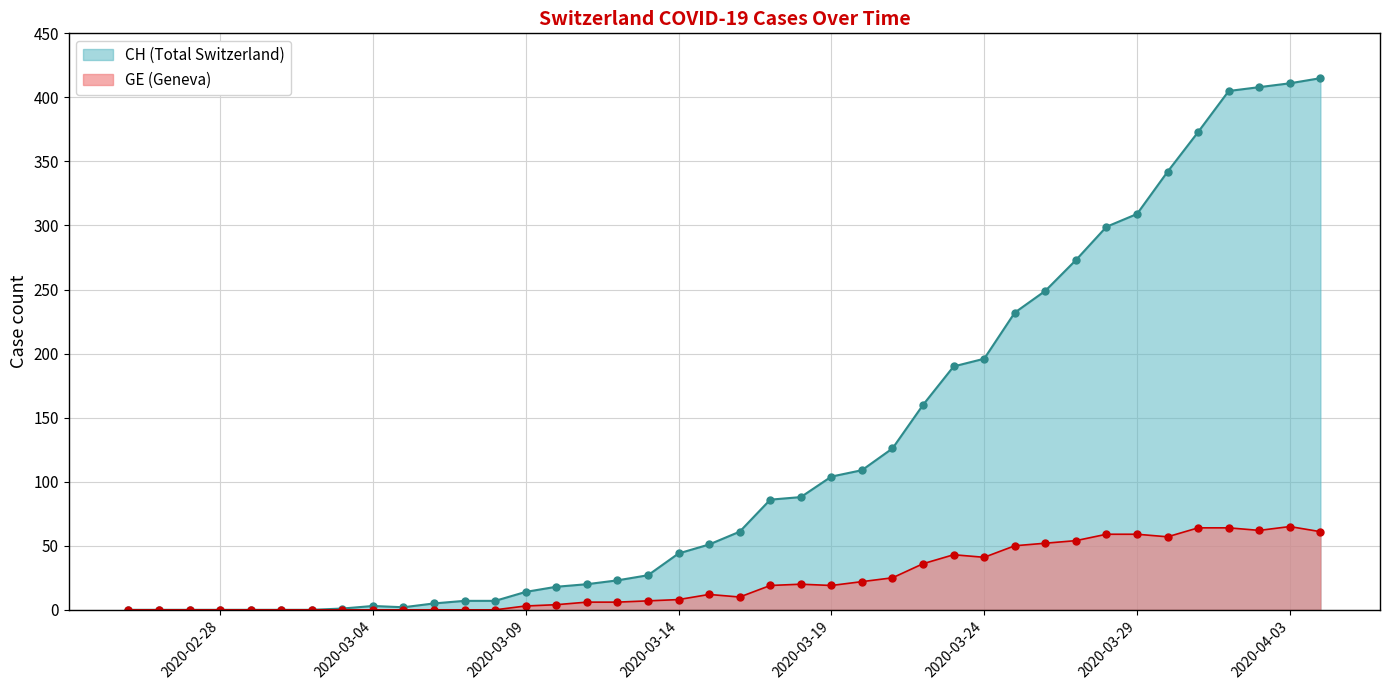

Which series has the widest spread of values?

CH (Total Switzerland)